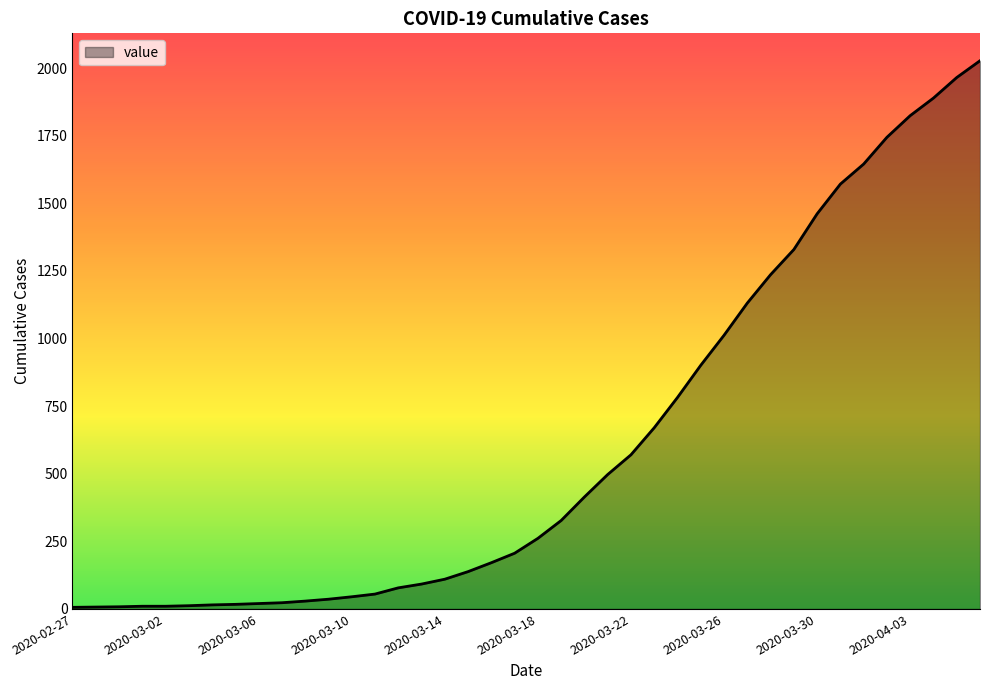

What is the maximum value shown in the chart?

2027